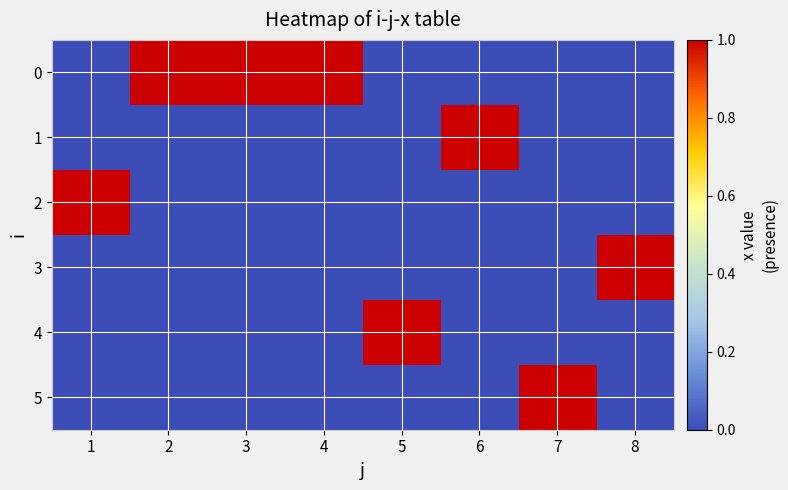

How many distinct data groups are displayed?

6